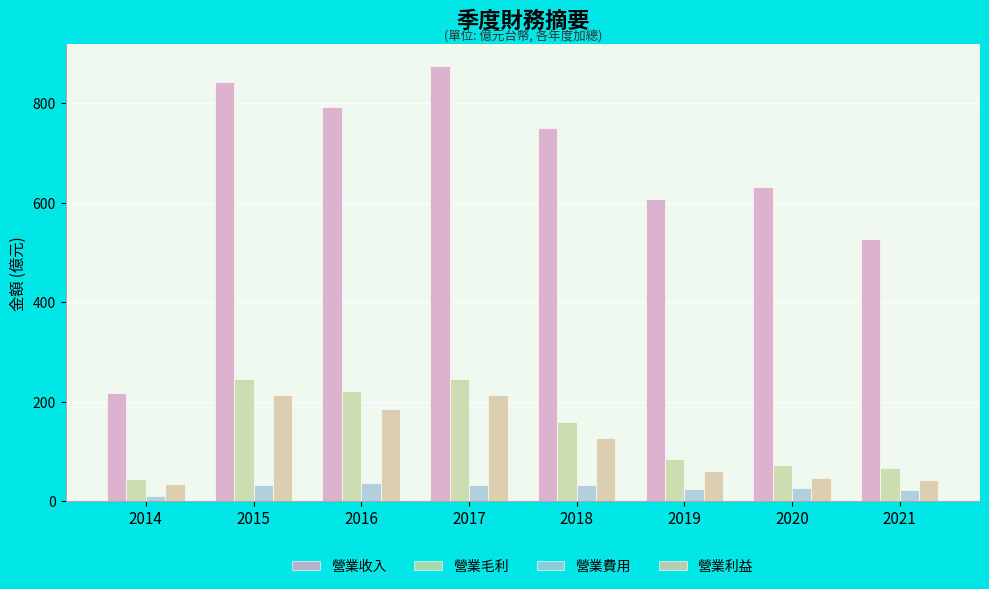

At which label does 營業毛利 first exceed 160?

2015